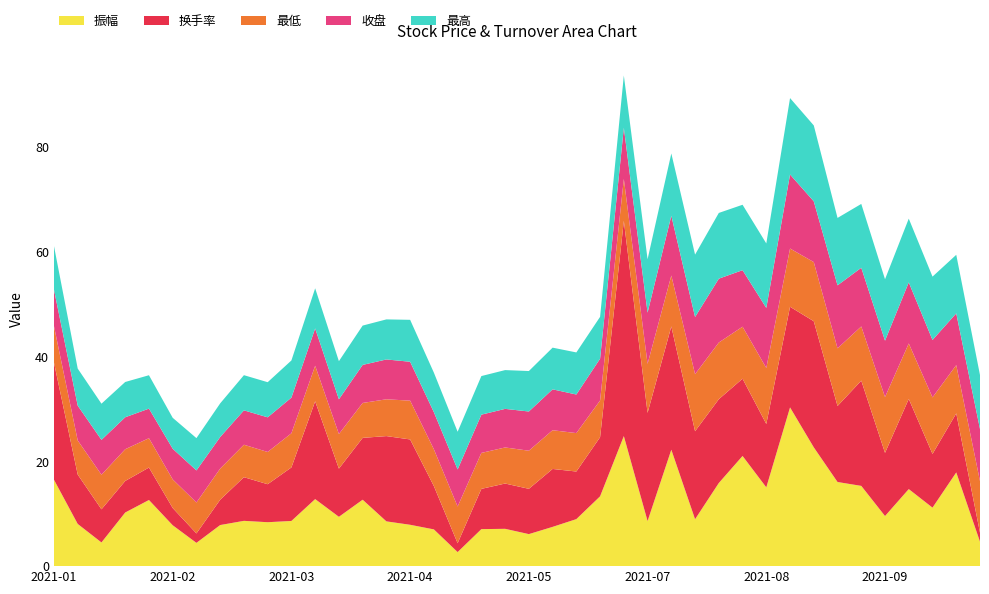

Reading right to left, extract all data points from this chart.

振幅: 4.7	17.9	11.2	14.7	9.6	15.3	16.1	22.7	30.3	15.0	21.0	15.9	8.9	22.2	8.6	24.8	13.3	9.0	7.5	6.1	7.1	7.1	2.7	7.0	7.9	8.5	12.7	9.4	12.8	8.6	8.4	8.6	7.8	4.4	7.8	12.6	10.2	4.5	8.1	16.5
换手率: 1.7	11.3	10.2	17.2	12.1	20.1	14.5	24.1	19.2	12.1	14.7	16.0	16.8	23.5	20.6	41.1	11.3	9.1	11.1	8.6	8.6	7.7	1.7	8.3	16.3	16.3	11.8	9.2	18.7	10.2	7.2	8.3	4.8	1.8	3.3	6.2	6.0	6.3	9.4	22.4
最低: 9.8	9.2	10.8	10.6	10.7	10.3	11.0	11.3	11.1	10.7	9.9	10.8	10.9	9.7	9.3	8.0	7.0	7.3	7.4	7.3	6.9	6.9	7.0	7.0	7.4	7.0	6.7	6.6	6.8	6.5	6.2	6.2	5.9	5.9	5.5	5.6	6.0	6.6	6.5	7.0
收盘: 9.9	9.9	11.0	11.7	10.8	11.2	12.0	11.6	14.1	11.5	10.8	12.2	10.9	11.4	9.8	9.8	8.0	7.4	7.8	7.5	7.4	7.3	7.1	7.1	7.4	7.6	7.3	6.6	7.1	6.8	6.6	6.6	6.0	6.1	5.8	5.6	6.1	6.7	6.6	7.0
最高: 10.3	11.2	12.1	12.2	11.7	12.2	12.9	14.5	14.6	12.3	12.5	12.5	11.9	11.9	10.2	10.0	8.0	8.0	8.0	7.7	7.4	7.4	7.2	7.5	8.0	7.6	7.5	7.3	7.7	7.1	6.7	6.7	6.4	6.2	5.9	6.4	6.7	6.9	7.1	8.3